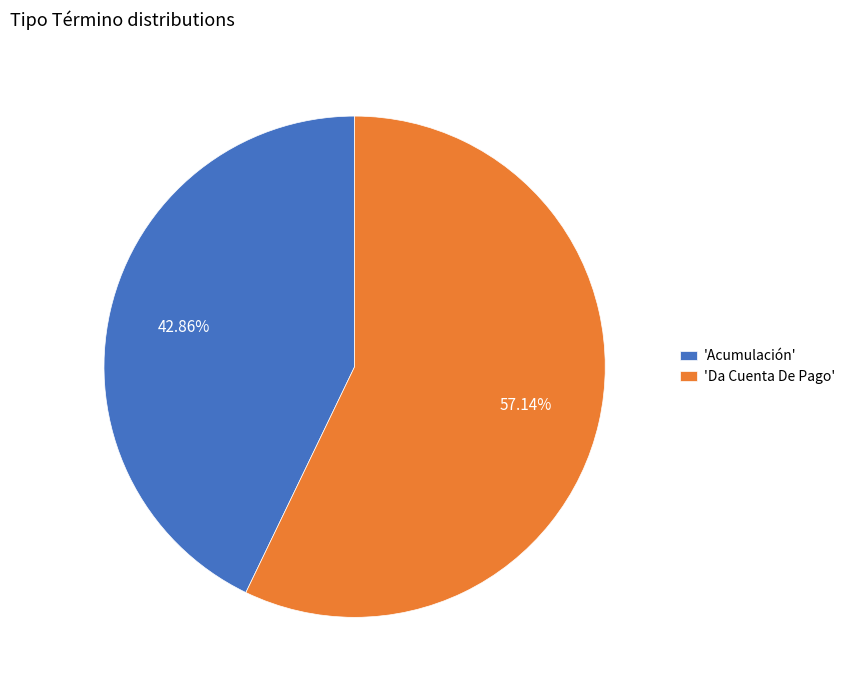

Which slice is the smallest?

'Acumulación'